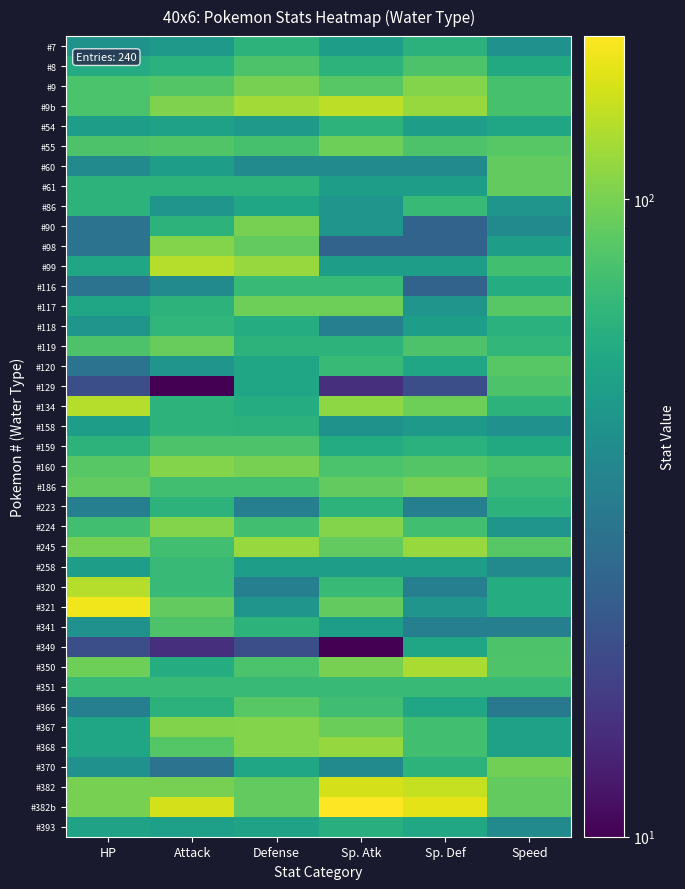

Which has a higher value, Attack or HP?

Attack